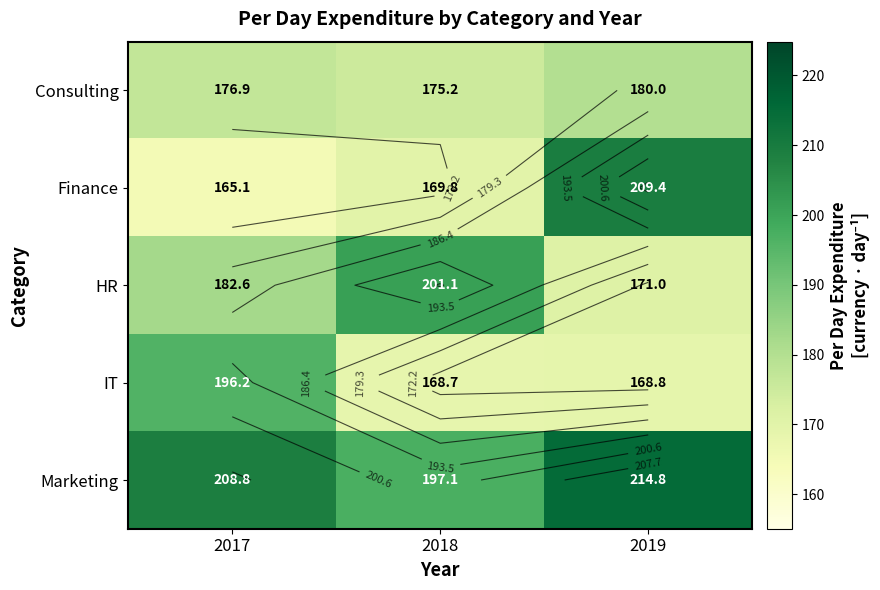

Is it true that Finance equals 169.8 at 2018?

True